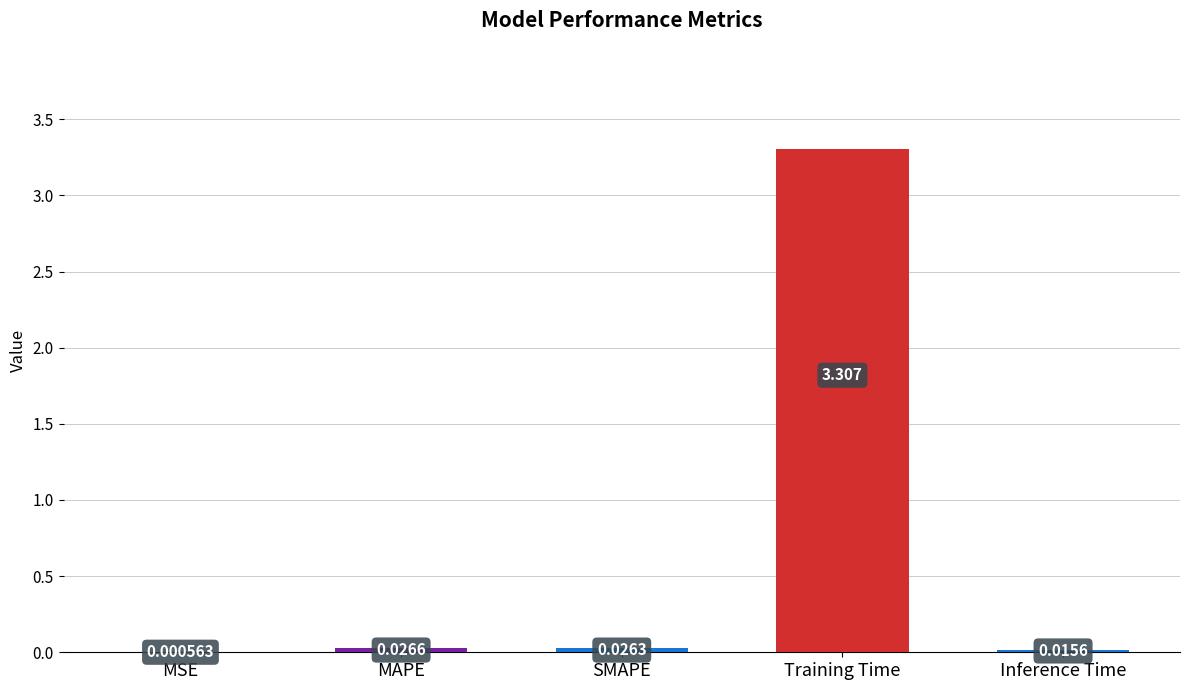

Which has a higher value, SMAPE or MAPE?

MAPE